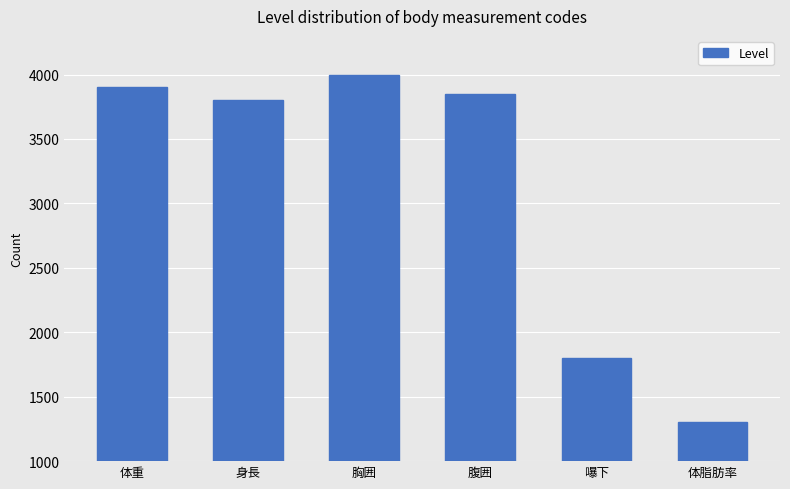

What is the change in value from 胸囲 to 嚗下?

-2200